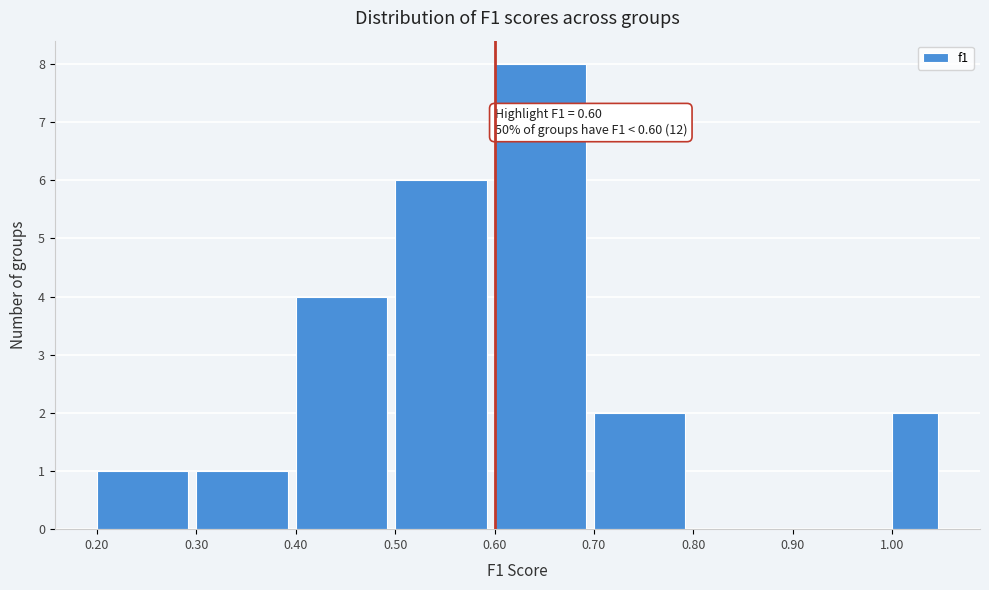

Over which range of the x-axis is the bar tallest?

0.60 to 0.70